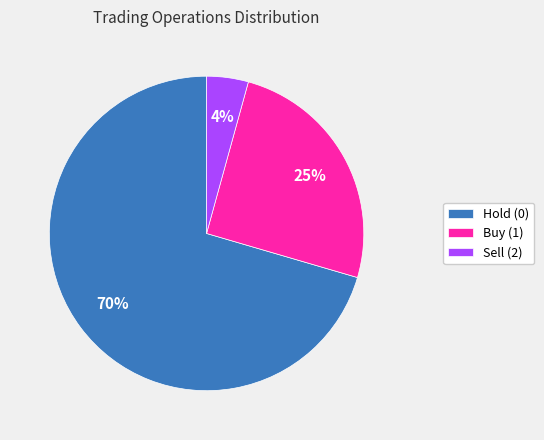

True or false: Hold (0) accounts for 59% of the total.

False